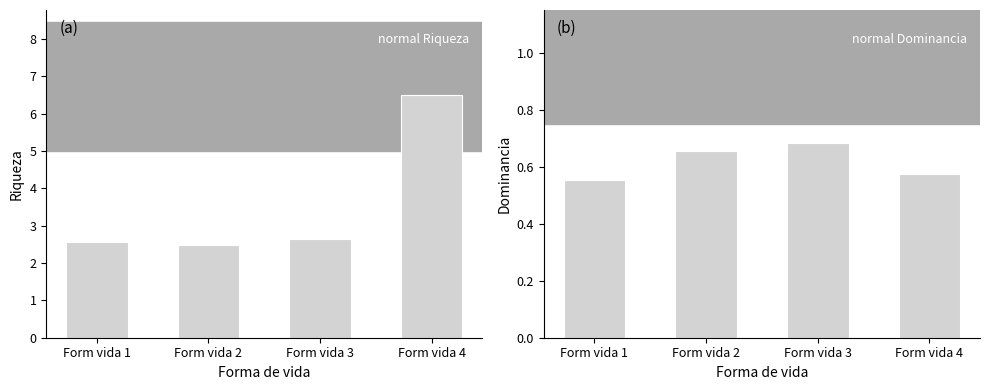

How many distinct data groups are displayed?

2